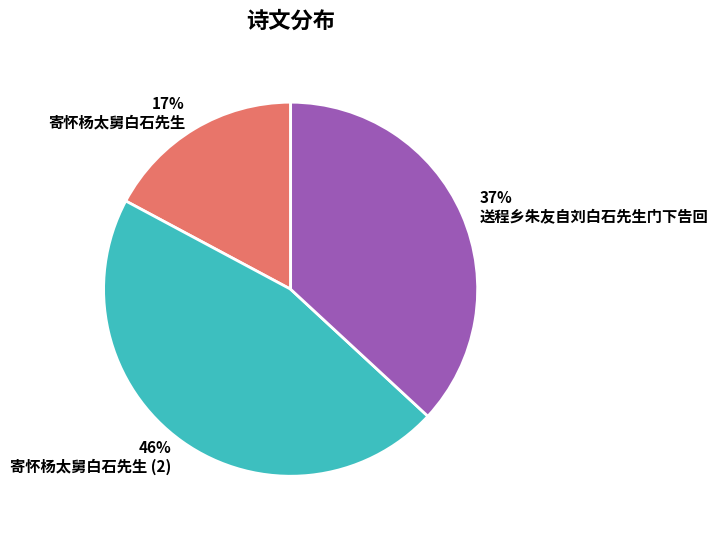

Does 送程乡朱友自刘白石先生门下告回 account for over 50% of the chart?

No